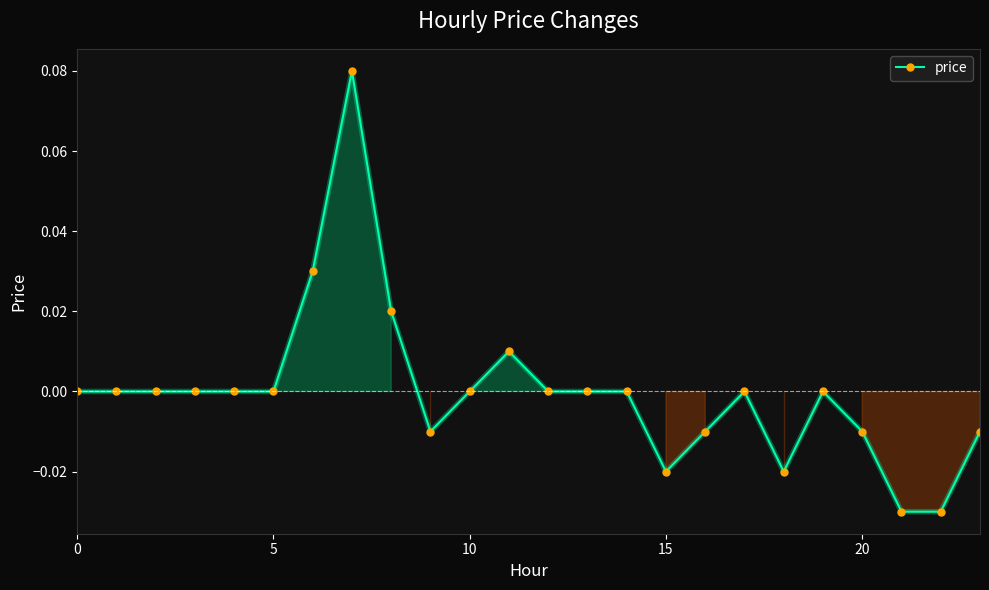

True or false: the data has more than 2 interior local peaks.

True